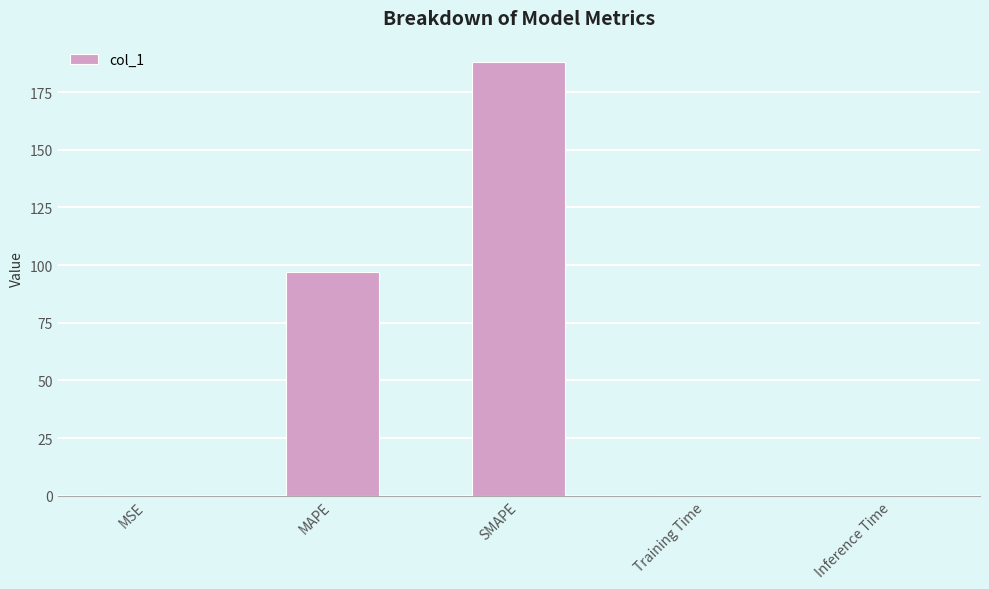

What is the difference between the values at MSE and MAPE?

96.5